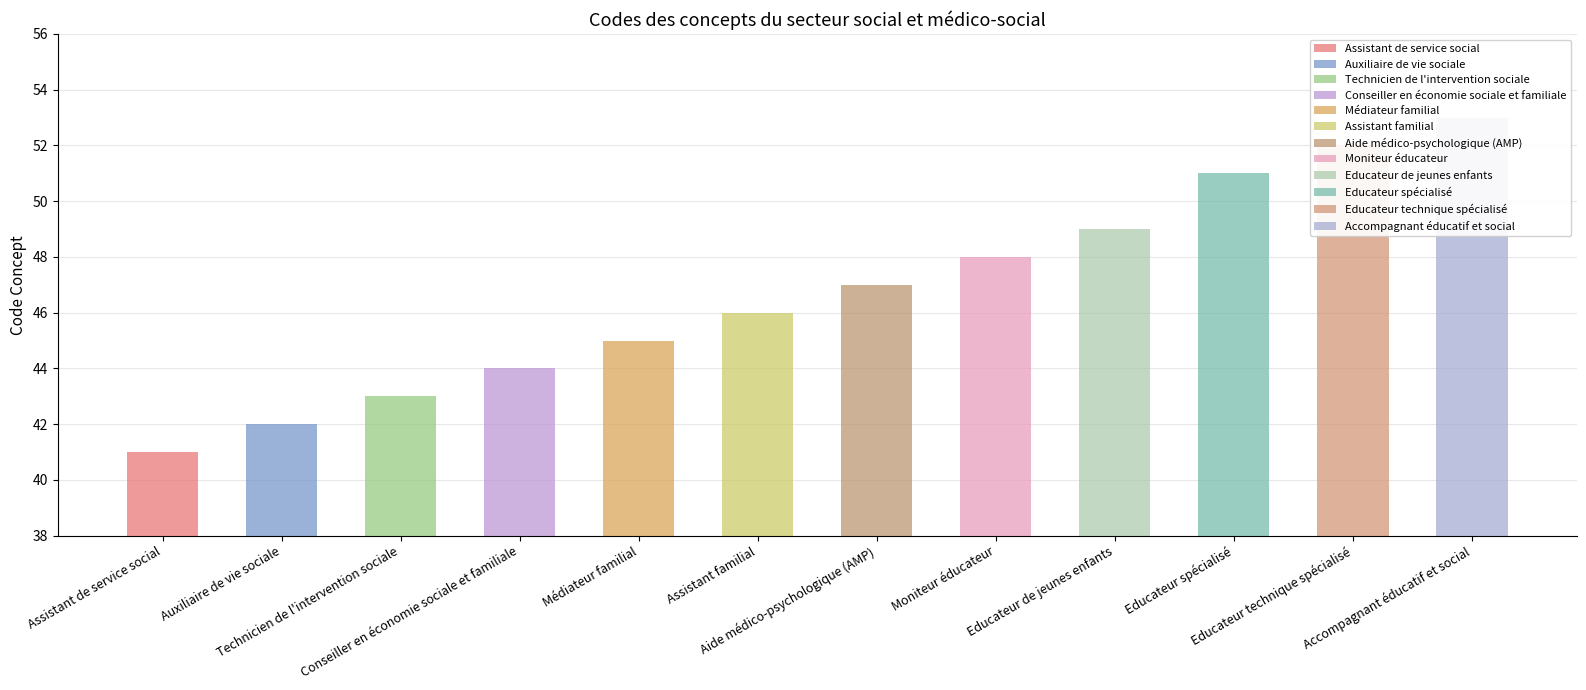

Reading left to right, what are all the values shown in this chart?

Assistant de service social=41	Auxiliaire de vie sociale=42	Technicien de l'intervention sociale=43	Conseiller en économie sociale et familiale=44	Médiateur familial=45	Assistant familial=46	Aide médico-psychologique (AMP)=47	Moniteur éducateur=48	Educateur de jeunes enfants=49	Educateur spécialisé=51	Educateur technique spécialisé=52	Accompagnant éducatif et social=53